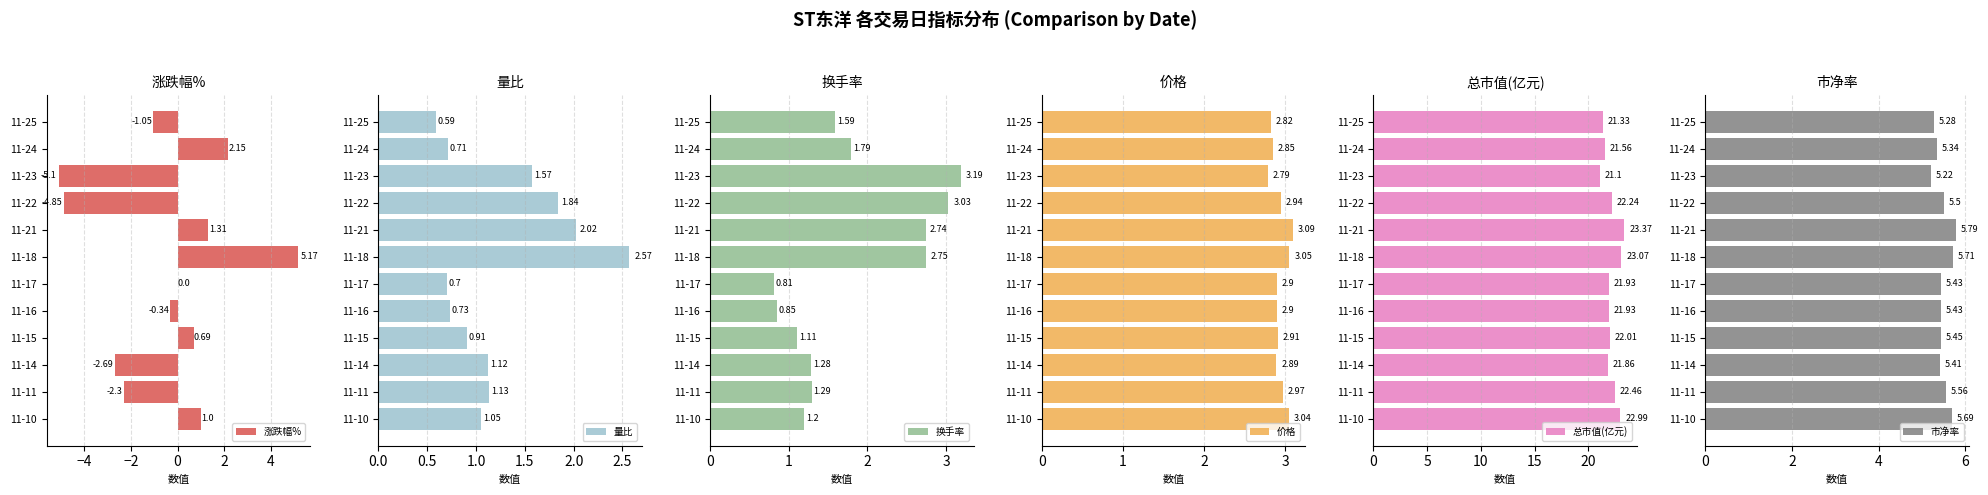

How many values in 涨跌幅% are below zero?

6